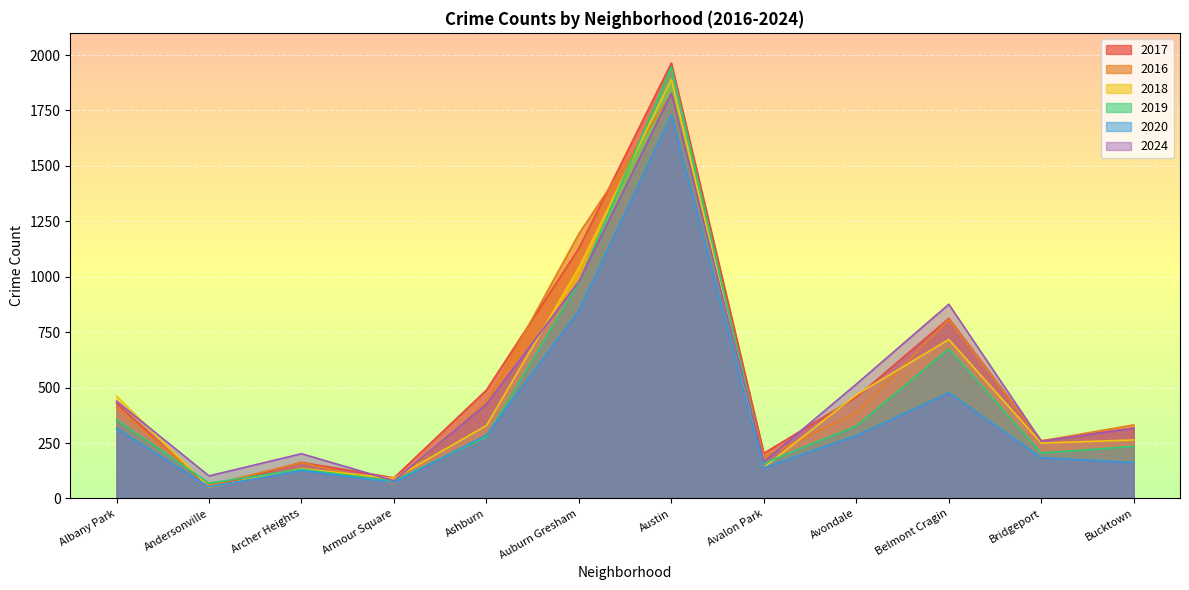

What is the total value across all series at Andersonville?

385